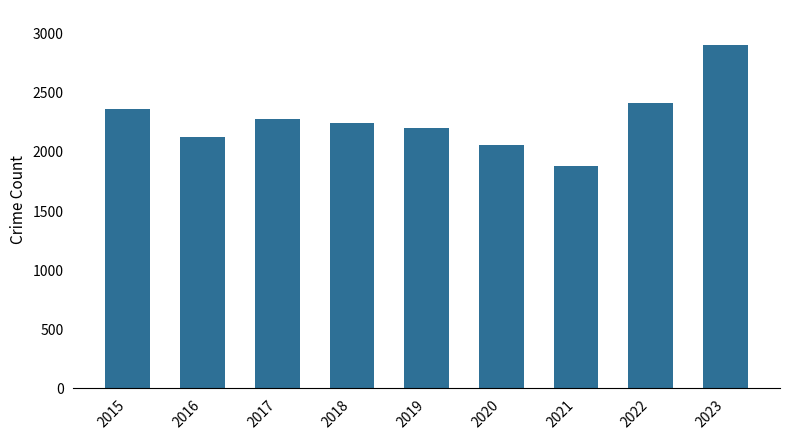

Is it true that the value at 2021 is 957?

False